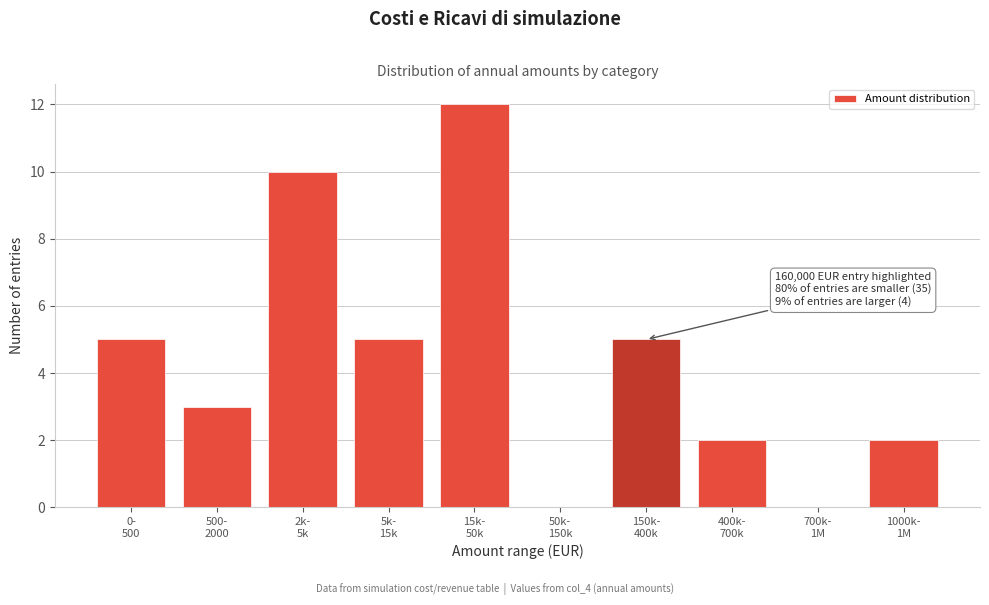

What is the greatest value displayed?

12